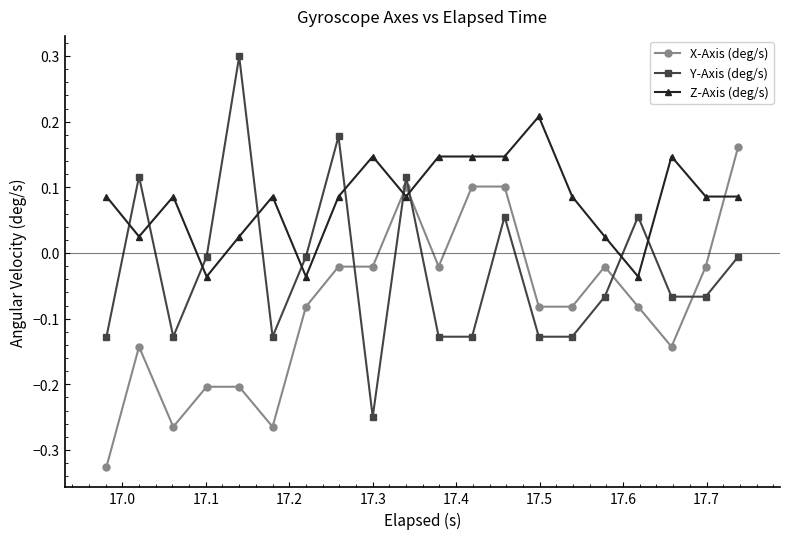

What is the sum of all Z-Axis (deg/s) values?

1.6